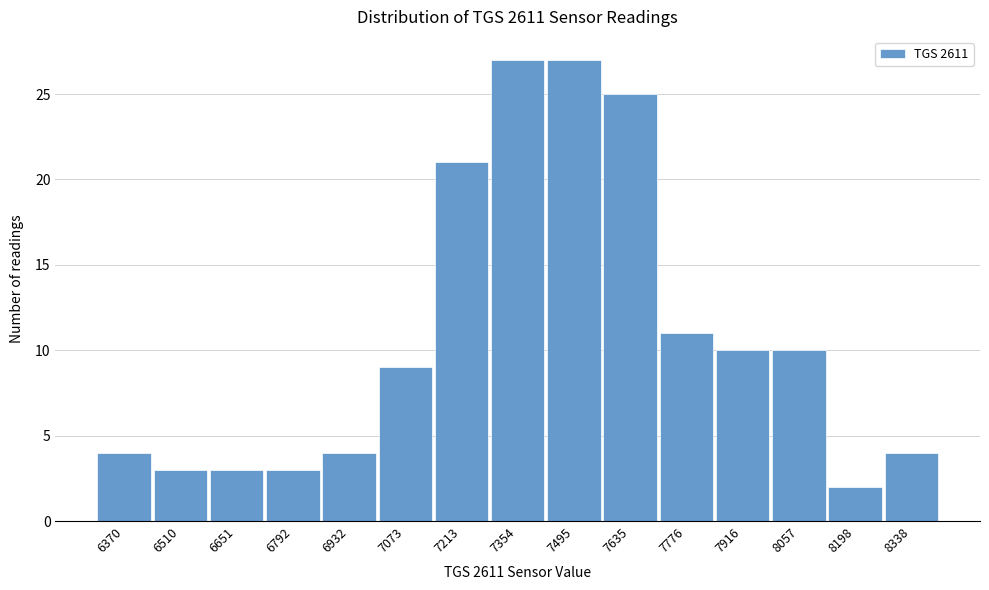

Reading left to right, list every bar in this chart as the range it spans on the x-axis followed by its height. Neither the bar edges nor the heights are printed on the chart, so give them approximately, as read against the axes.

6300 to 6440: 4
6440 to 6580: 3
6580 to 6720: 3
6720 to 6860: 3
6860 to 7000: 4
7000 to 7140: 9
7140 to 7280: 21
7280 to 7420: 27
7420 to 7560: 27
7560 to 7700: 25
7700 to 7840: 11
7840 to 7980: 10
7980 to 8120: 10
8120 to 8260: 2
8260 to 8400: 4